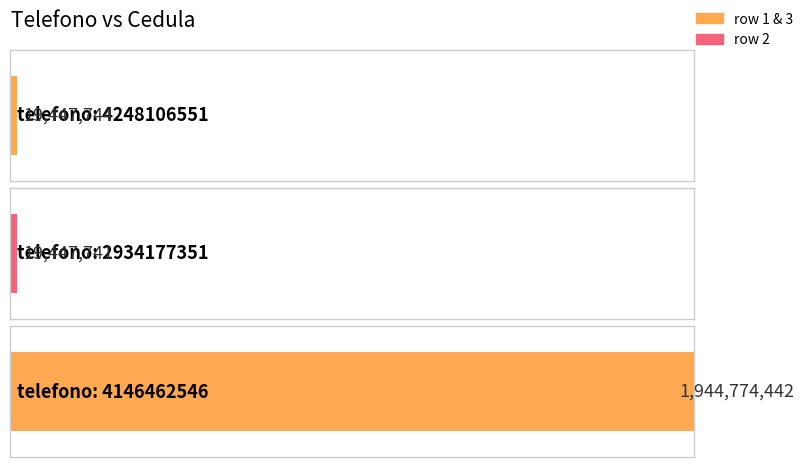

What is the change in value from 4248106551 to 2934177351?

-3